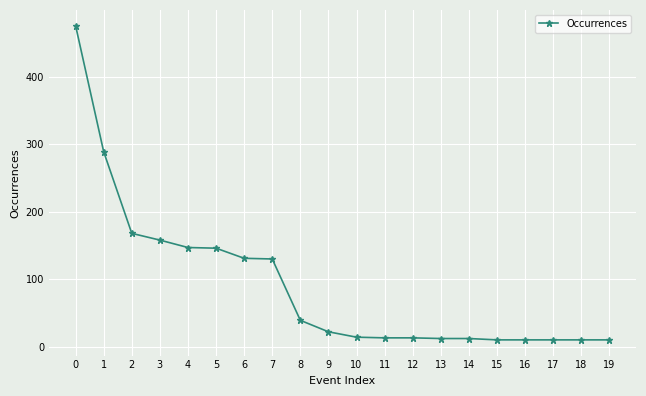

How many distinct data groups are displayed?

1